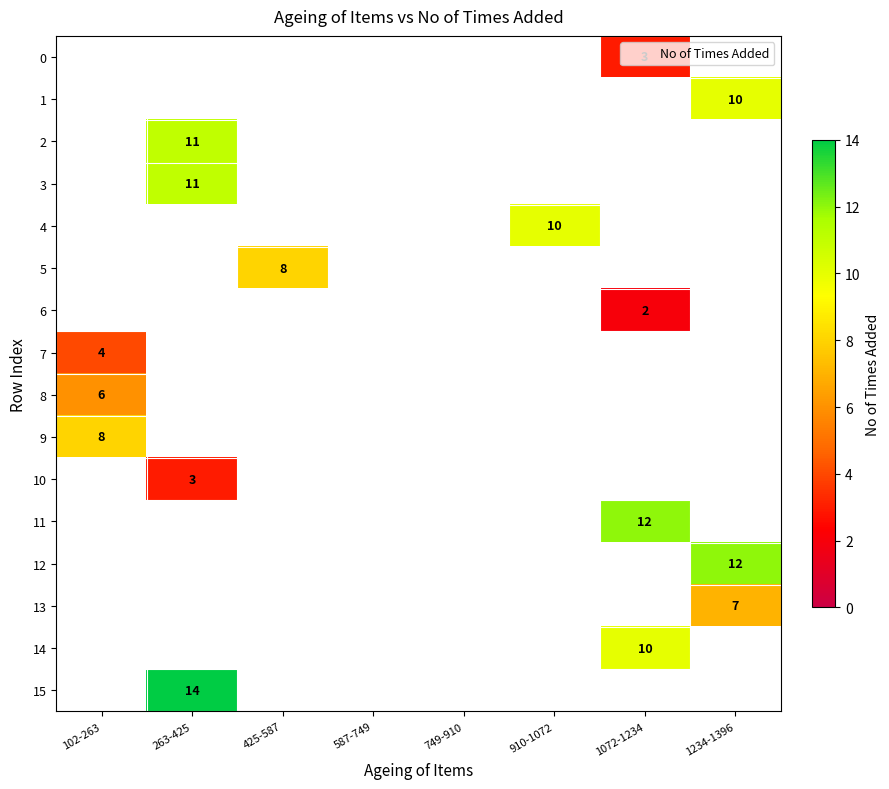

How many categories are shown in the chart?

8